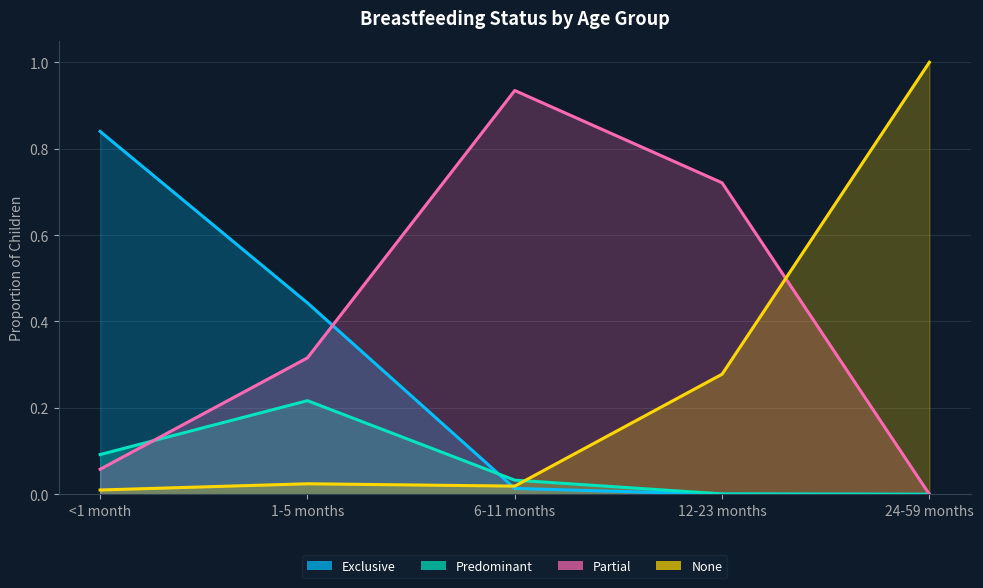

What is the difference between the highest and lowest values at <1 month?

0.8